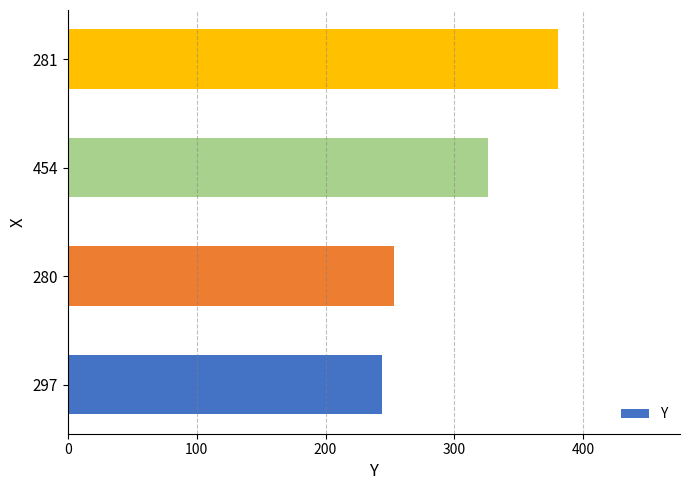

What is the greatest value displayed?

380